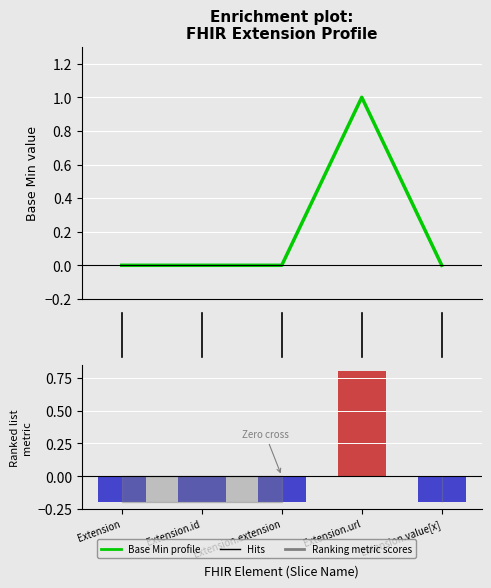

What is the minimum value for Ranking metric scores?

-0.2